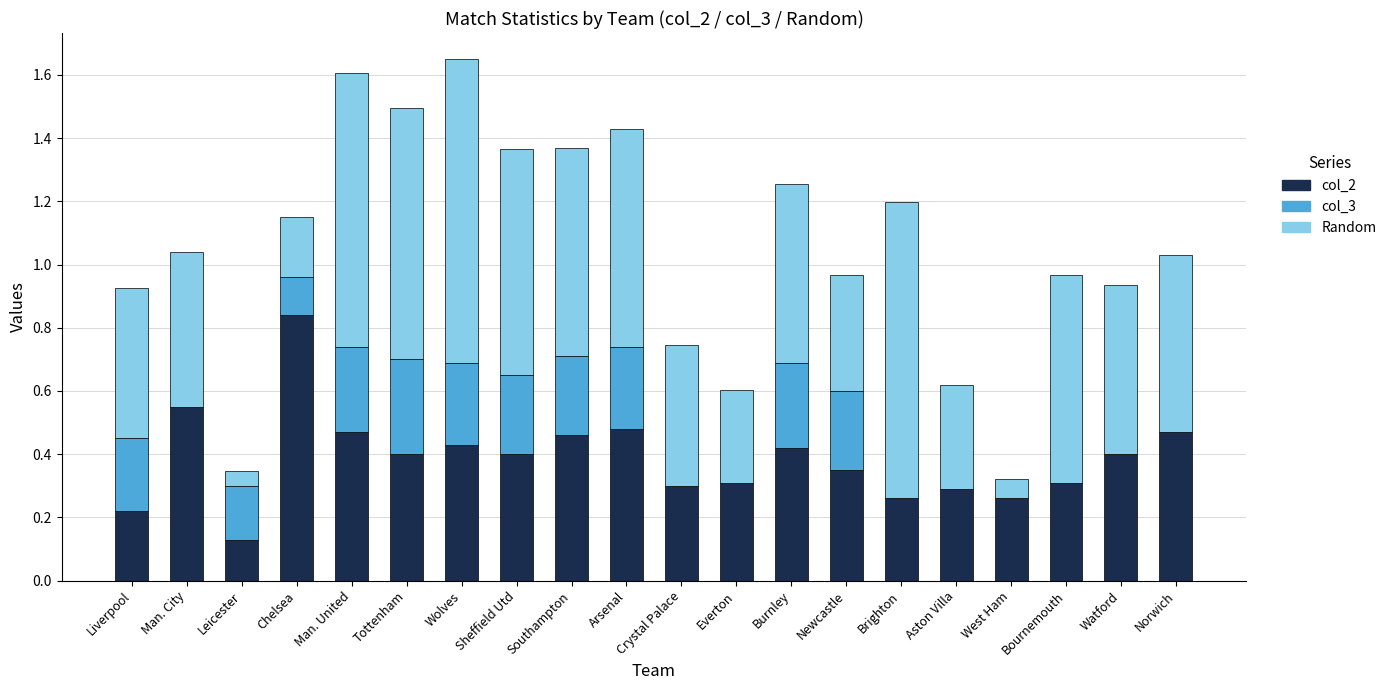

Does the chart contain stacked bars?

Yes